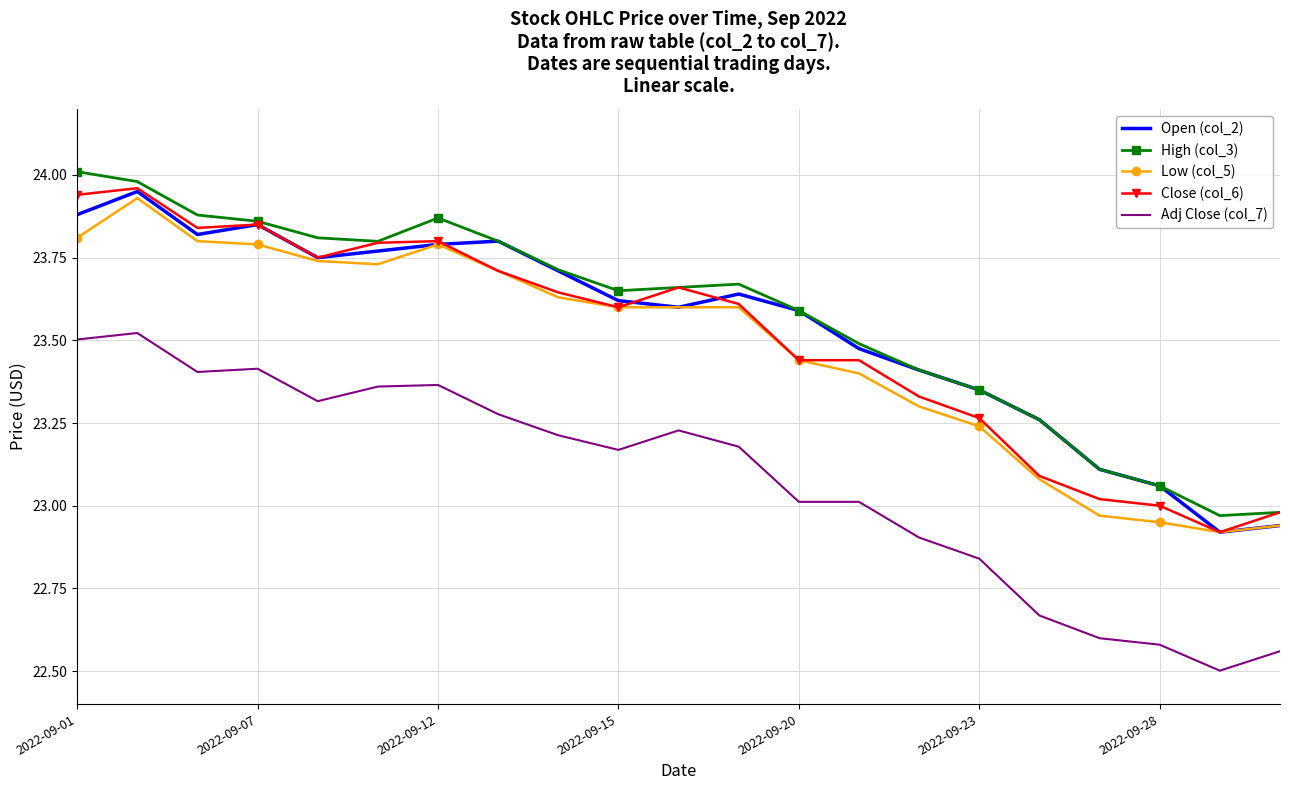

True or false: Adj Close (col_7) and Low (col_5) cross at least once.

False